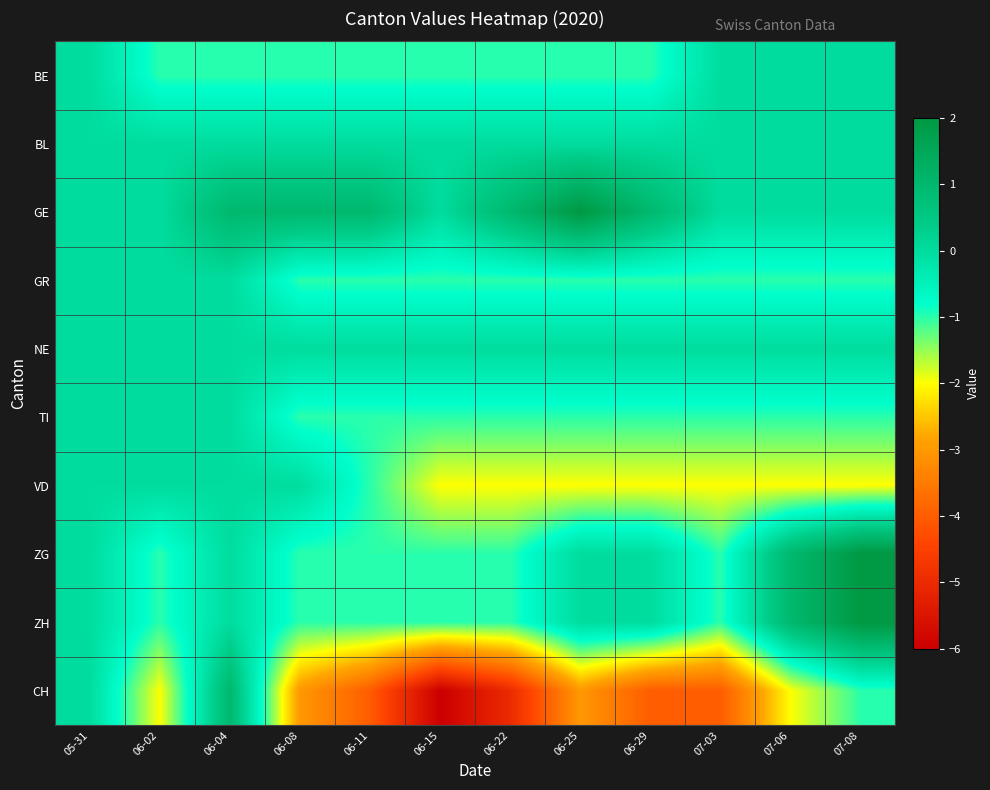

Reading right to left, transcribe all the data shown in this chart.

BE: 07-08=0	07-06=0	07-03=0	06-29=-1	06-25=-1	06-22=-1	06-15=-1	06-11=-1	06-08=-1	06-04=-1	06-02=-1	05-31=0
BL: 07-08=0	07-06=0	07-03=0	06-29=0	06-25=0	06-22=0	06-15=0	06-11=0	06-08=0	06-04=0	06-02=0	05-31=0
GE: 07-08=0	07-06=0	07-03=0	06-29=1	06-25=2	06-22=1	06-15=0	06-11=1	06-08=1	06-04=1	06-02=0	05-31=0
GR: 07-08=-1	07-06=-1	07-03=-1	06-29=-1	06-25=-1	06-22=-1	06-15=-1	06-11=-1	06-08=-1	06-04=0	06-02=0	05-31=0
NE: 07-08=0	07-06=0	07-03=0	06-29=0	06-25=0	06-22=0	06-15=0	06-11=0	06-08=0	06-04=0	06-02=0	05-31=0
TI: 07-08=-1	07-06=-1	07-03=-1	06-29=-1	06-25=-1	06-22=-1	06-15=-1	06-11=-1	06-08=-1	06-04=0	06-02=0	05-31=0
VD: 07-08=-2	07-06=-2	07-03=-2	06-29=-2	06-25=-2	06-22=-2	06-15=-2	06-11=-1	06-08=0	06-04=0	06-02=0	05-31=0
ZG: 07-08=2	07-06=1	07-03=-1	06-29=0	06-25=0	06-22=-1	06-15=-1	06-11=-1	06-08=-1	06-04=0	06-02=-1	05-31=0
ZH: 07-08=2	07-06=1	07-03=-1	06-29=0	06-25=0	06-22=-1	06-15=-1	06-11=-1	06-08=-1	06-04=0	06-02=-1	05-31=0
CH: 07-08=-1	07-06=-2	07-03=-4	06-29=-4	06-25=-3	06-22=-5	06-15=-6	06-11=-4	06-08=-3	06-04=1	06-02=-2	05-31=0